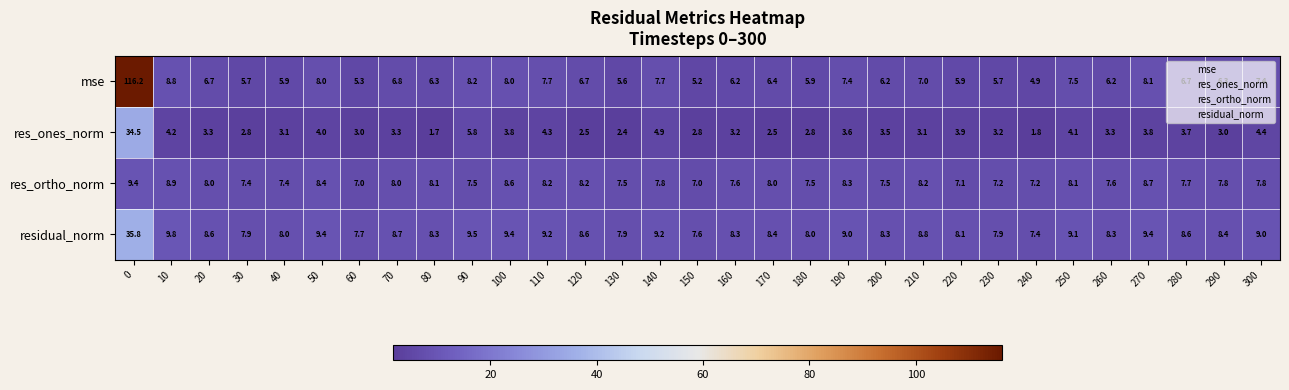

The value of residual_norm at 130 is 7.9. True or false?

True